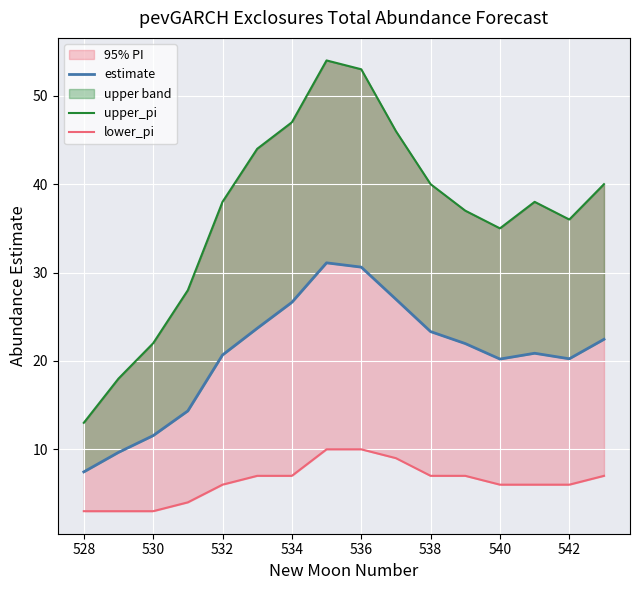

What is the value of the upper_pi point at the 12th from the left?

37.0